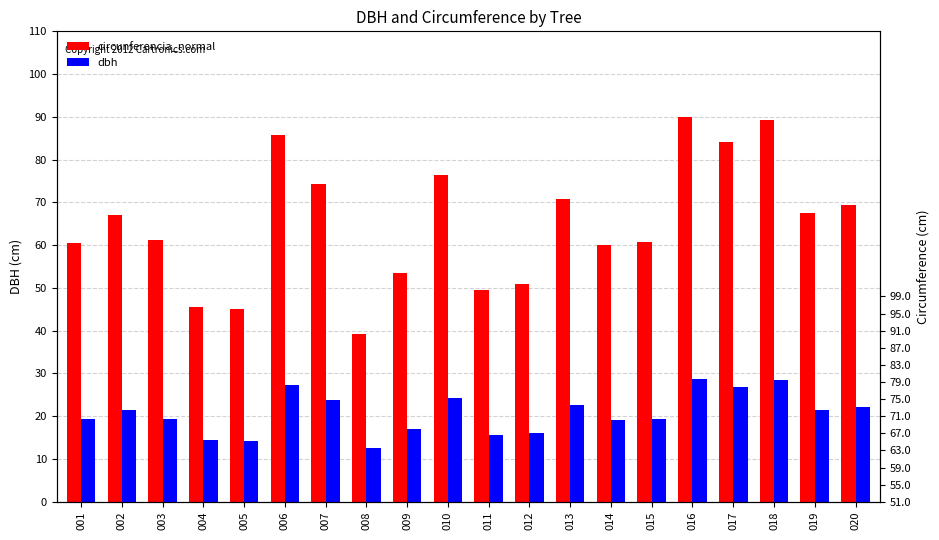

List the series in order of their peak value, highest first.

circunferencia_normal, dbh